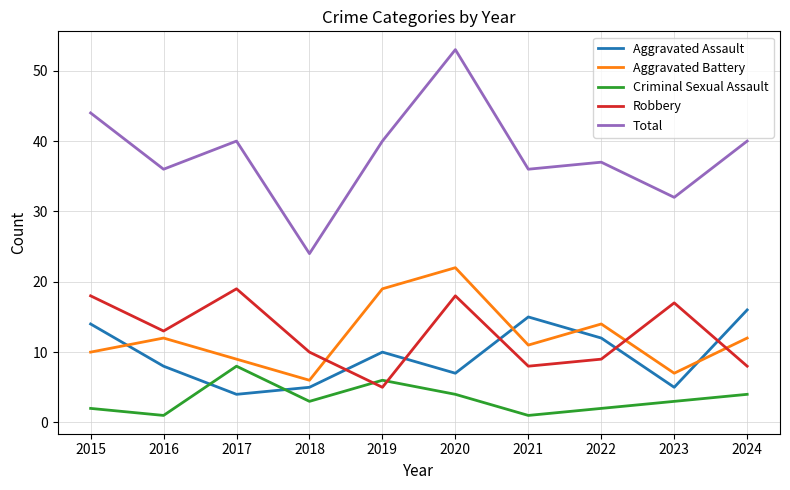

Rank the series by their maximum value, from lowest to highest.

Criminal Sexual Assault, Aggravated Assault, Robbery, Aggravated Battery, Total